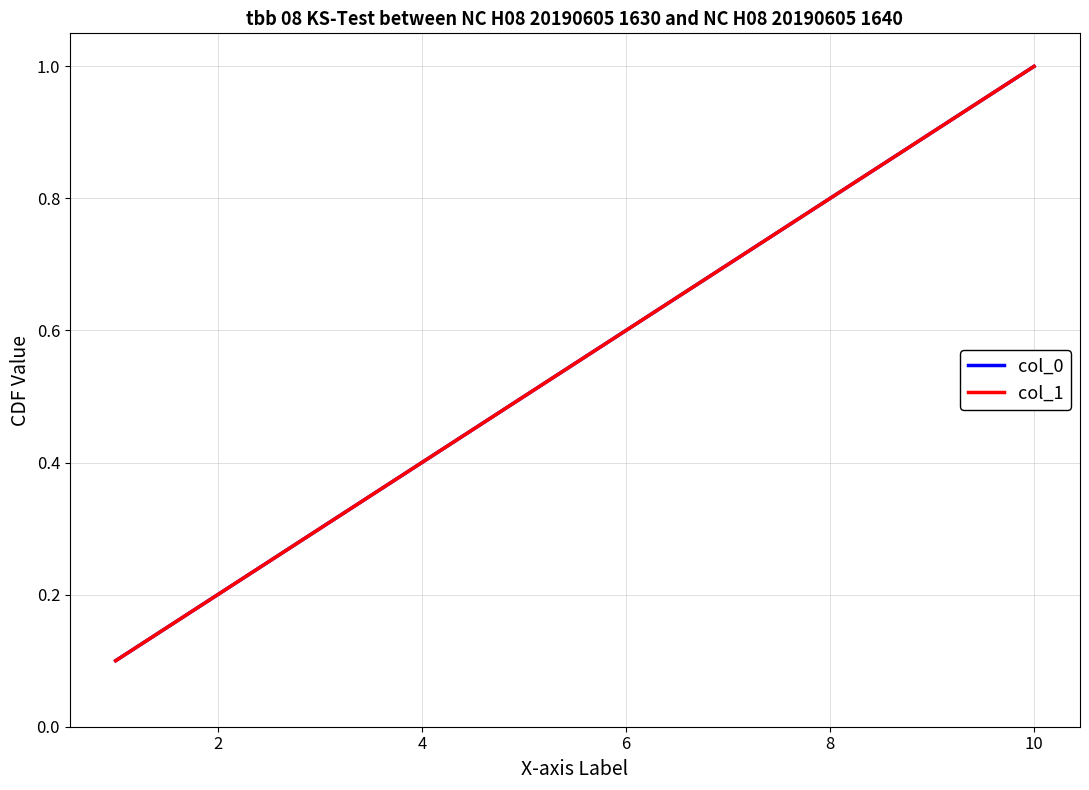

Is this an area chart (filled region under the line)?

No